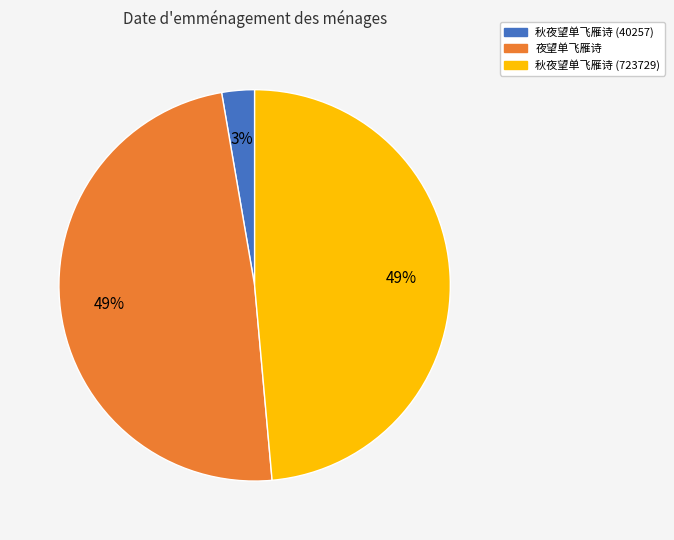

Is there any slice that represents more than half of the pie?

No